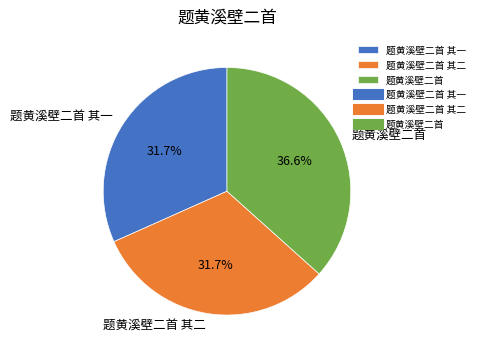

Does any single category account for the majority?

No